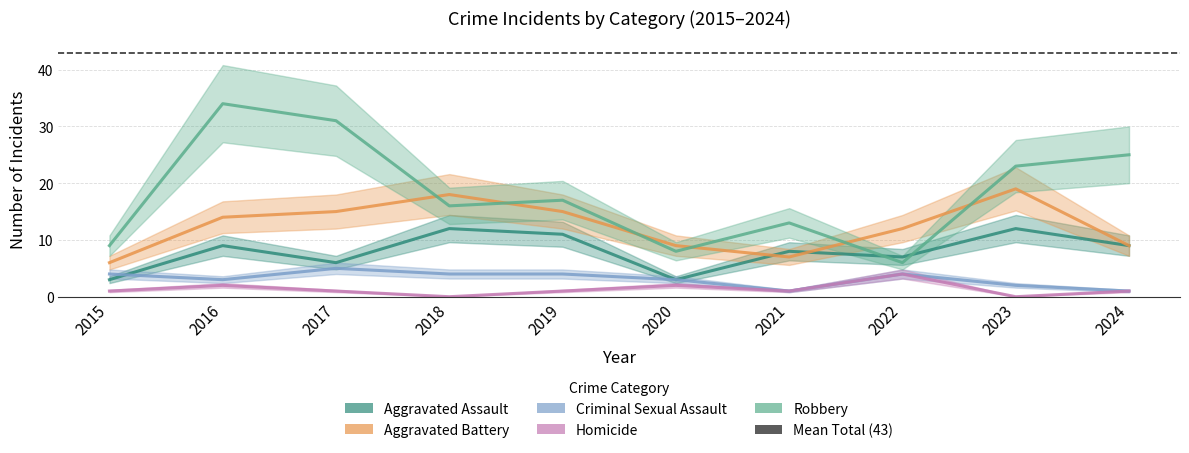

The value of Homicide at 2016 is 2. True or false?

True